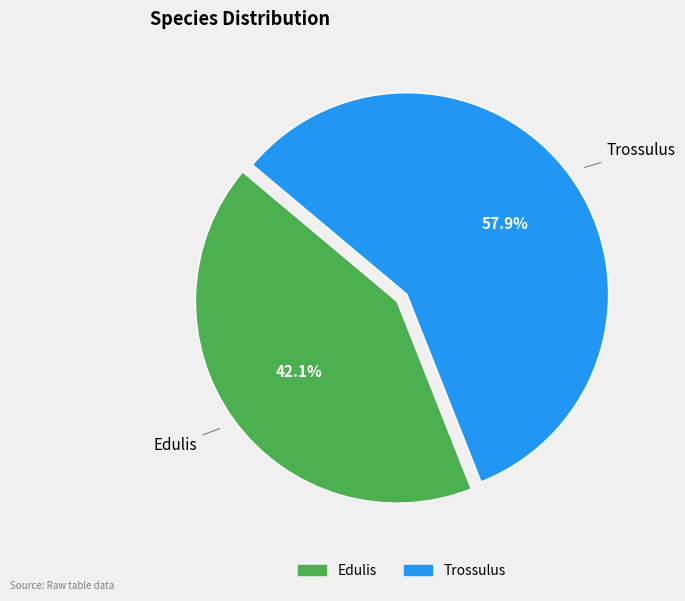

Which has a higher value, Trossulus or Edulis?

Trossulus